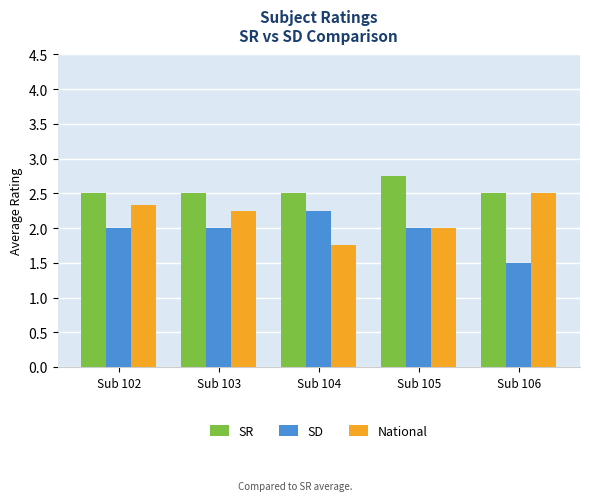

Does the chart contain stacked bars?

No